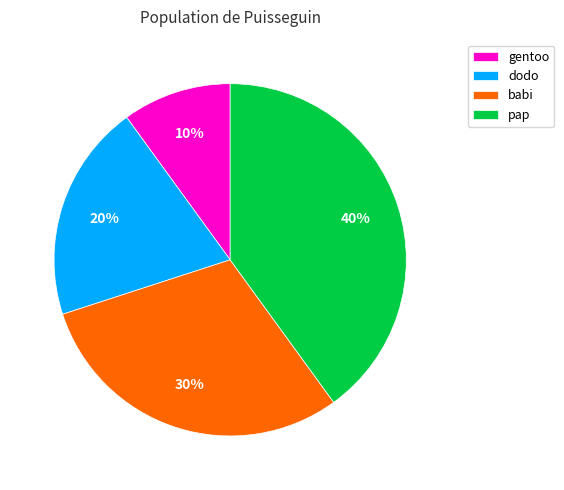

What is the smallest slice in the pie chart?

gentoo